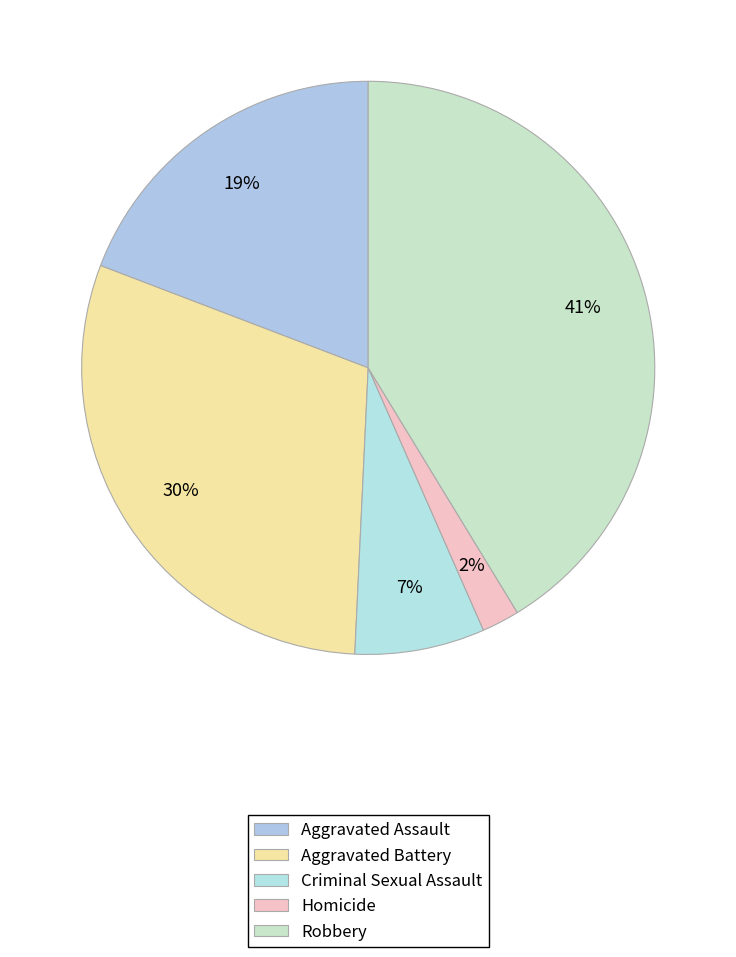

How many segments does this pie chart have?

5